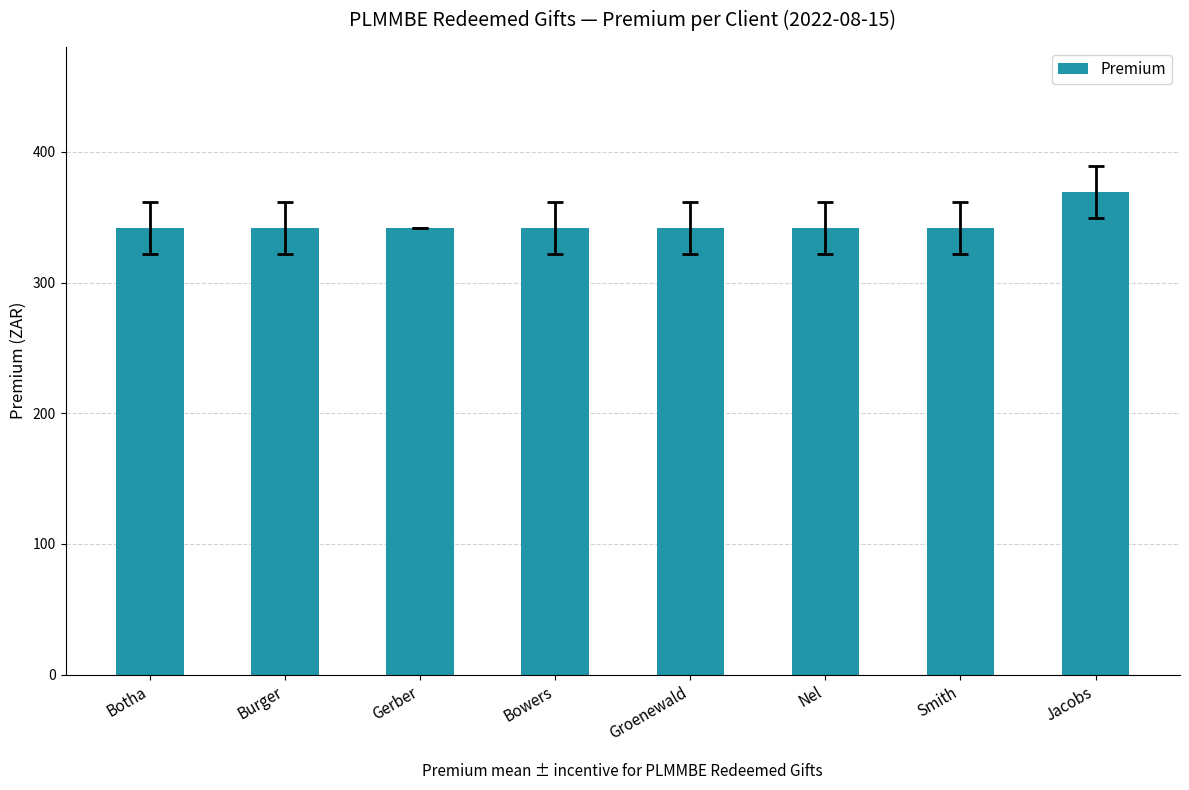

What is the maximum value shown in the chart?

369.4